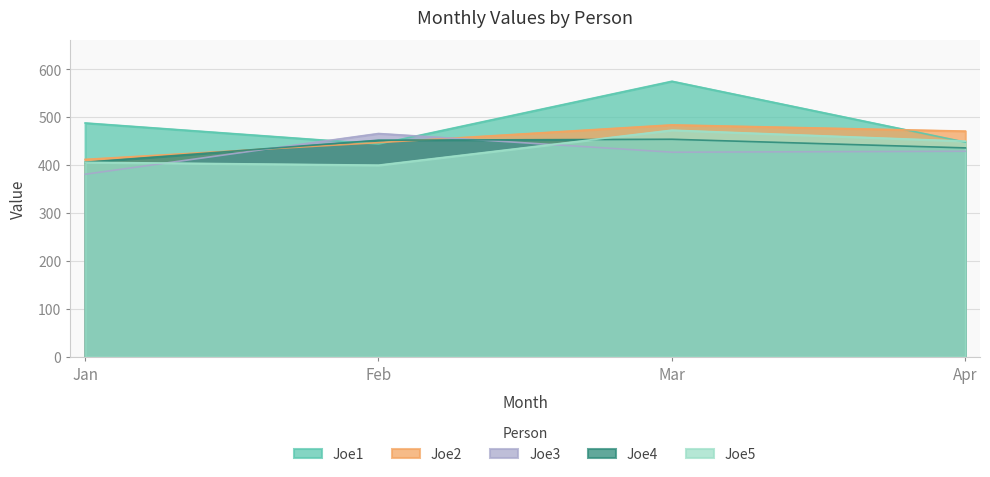

What are all the series names shown in the legend?

Joe1, Joe2, Joe3, Joe4, Joe5